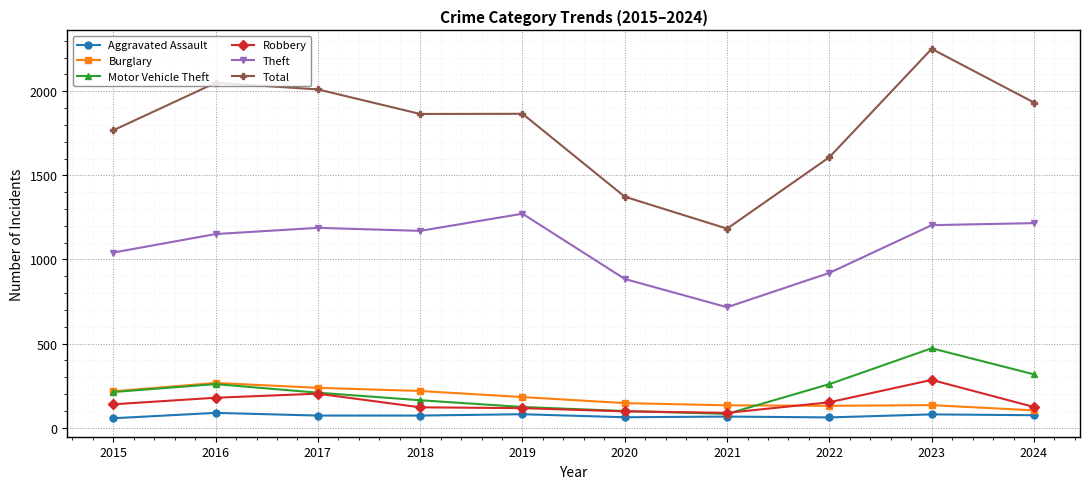

Read the Robbery value at 2021, to the nearest 10.

90